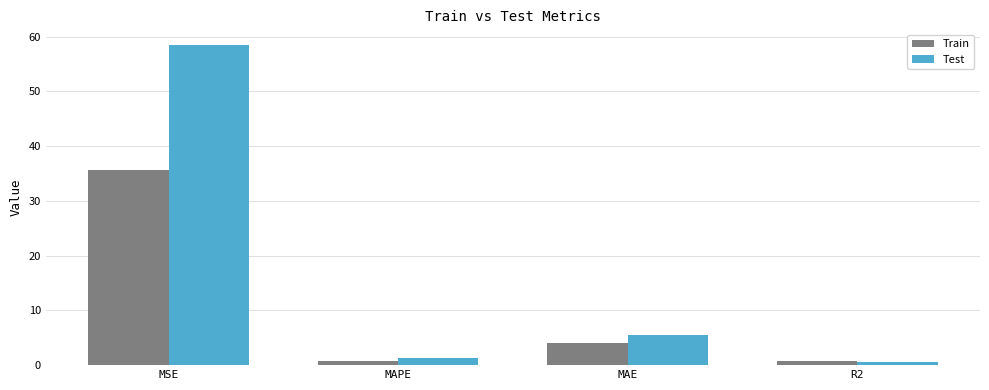

How many bars are there in total?

8